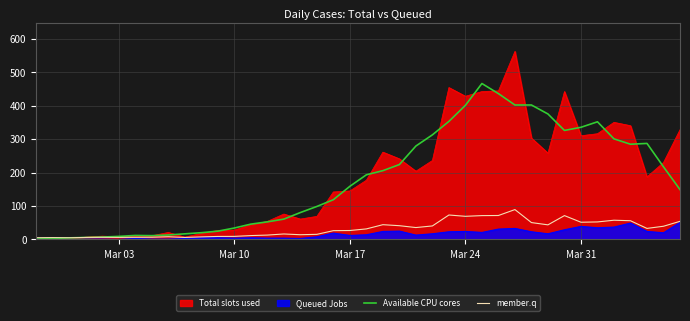

Count the number of categories in the chart.

40